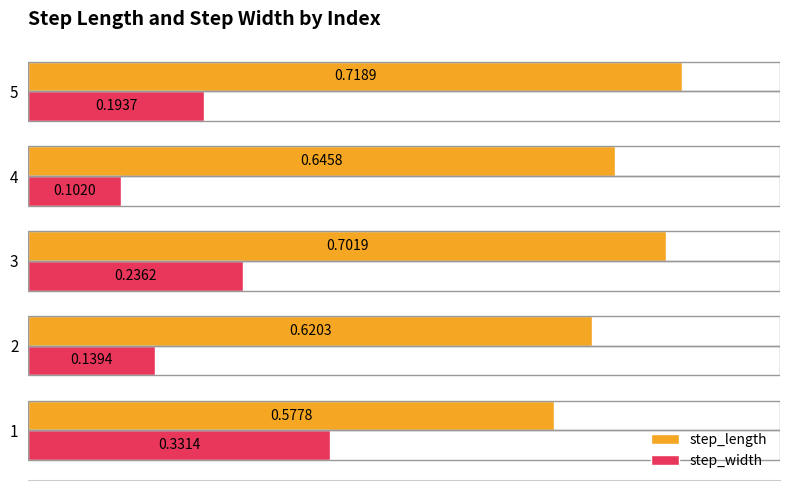

Rank the series at 1 from lowest to highest value.

step_width, step_length